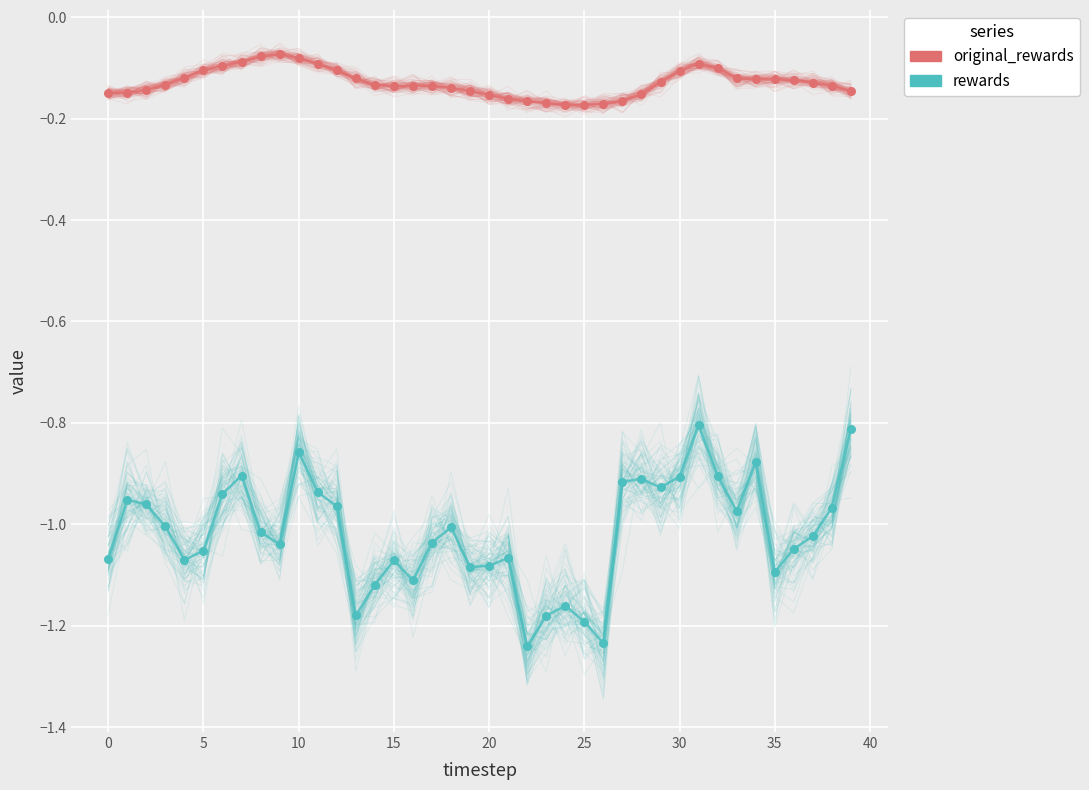

Which series has the largest total across all categories?

original_rewards